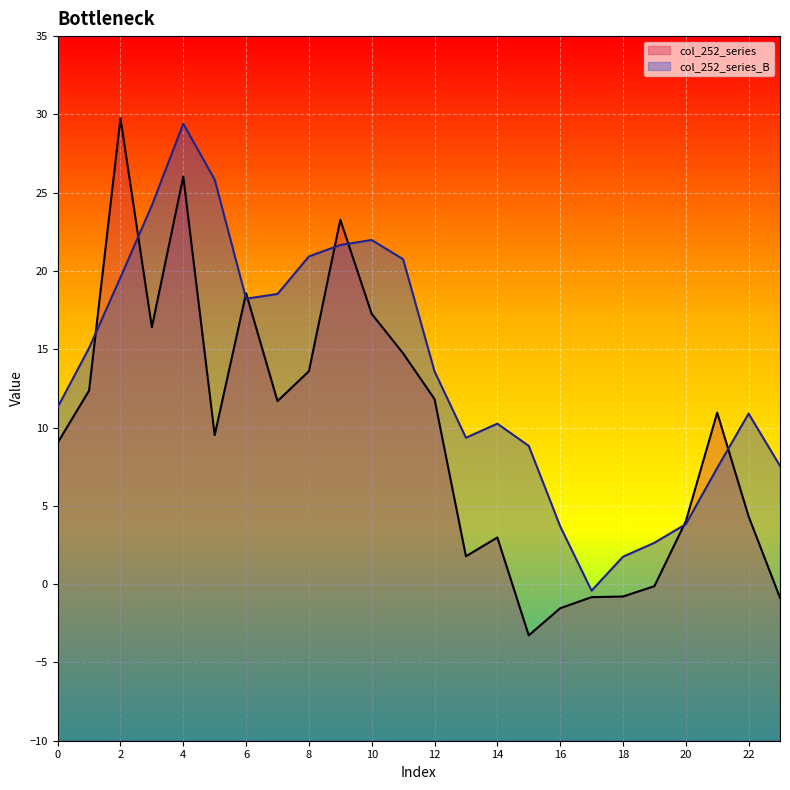

The value of col_252_series at 8 is 3.1. True or false?

False